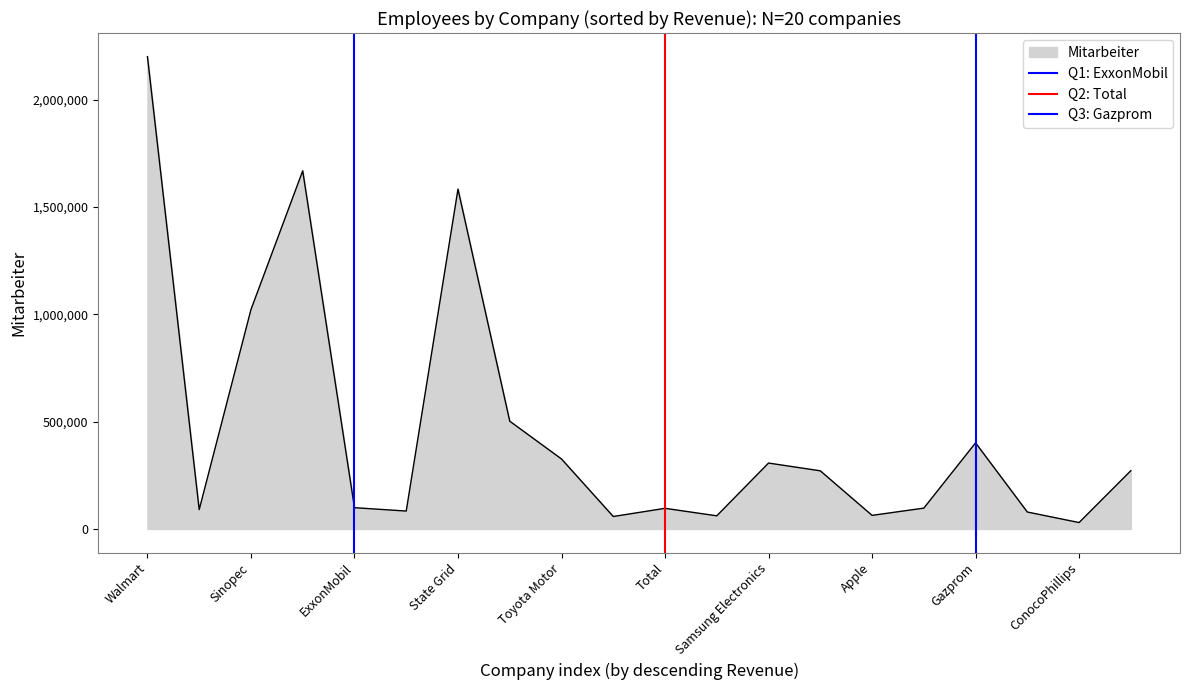

How many values in Q1: ExxonMobil are above zero?

1